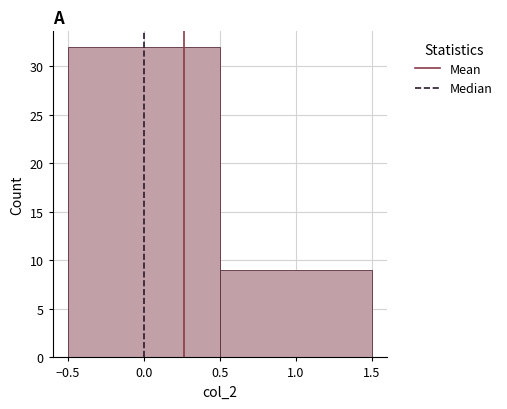

What is the height of the bar covering -0.5 to 0.5 on the x-axis? The values are not printed on the chart, so give them approximately, as read against the axis.

32